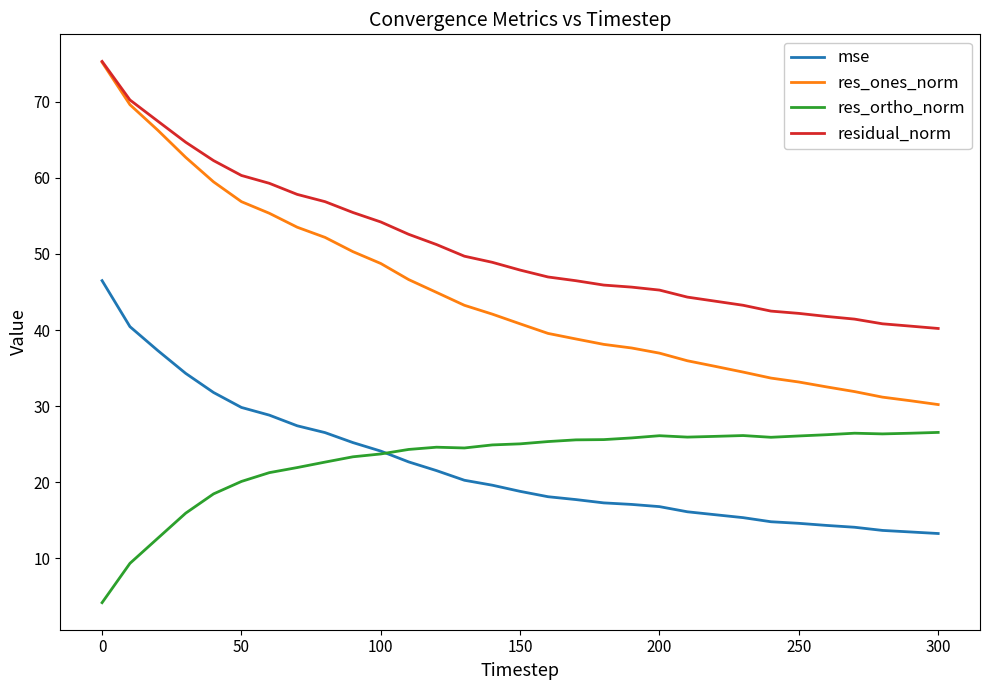

What is the maximum value for res_ones_norm?

75.2